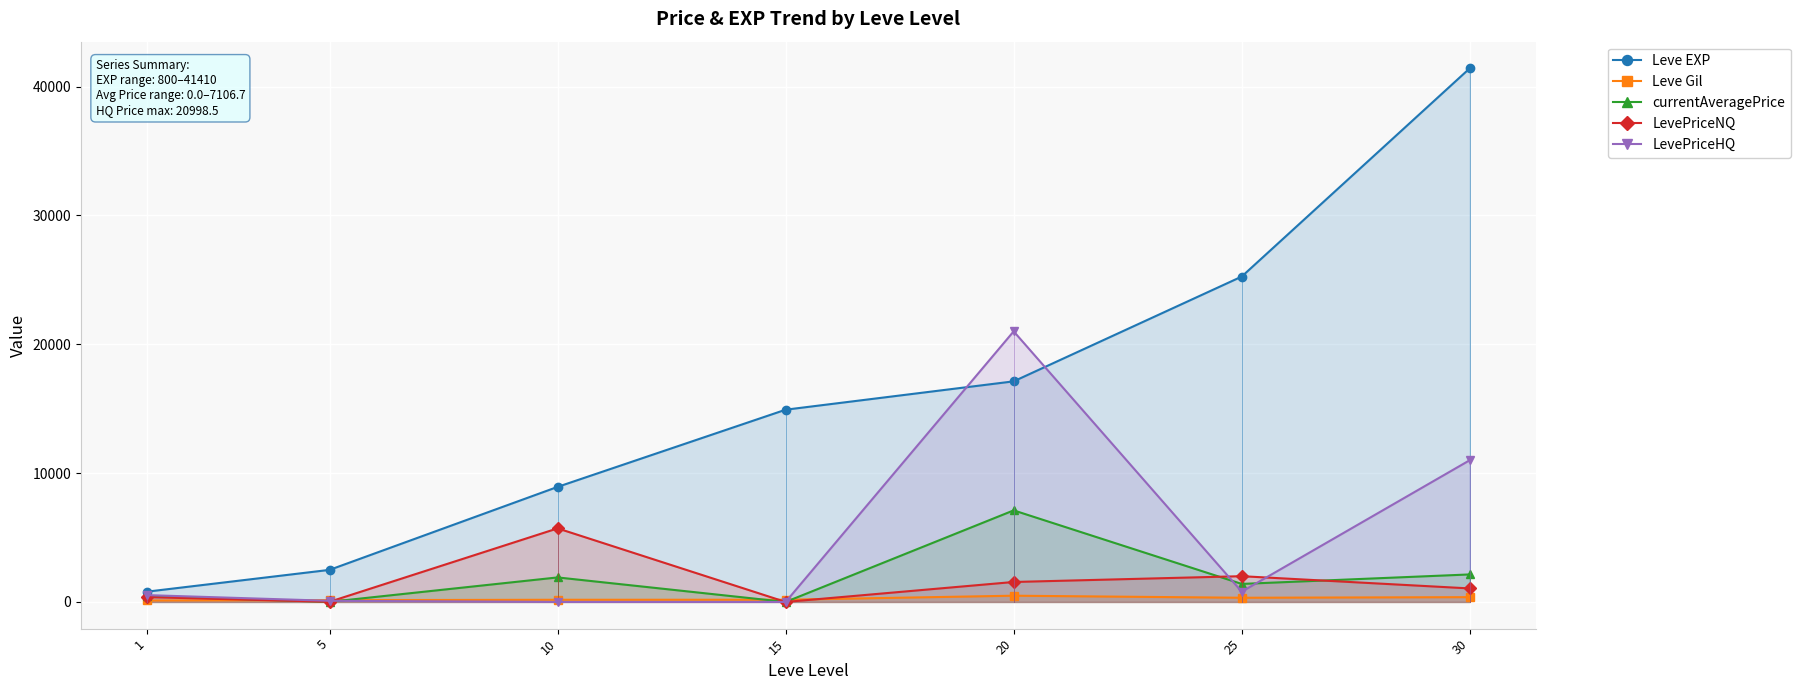

Between 15 and 25, which series saw the biggest shift?

Leve EXP